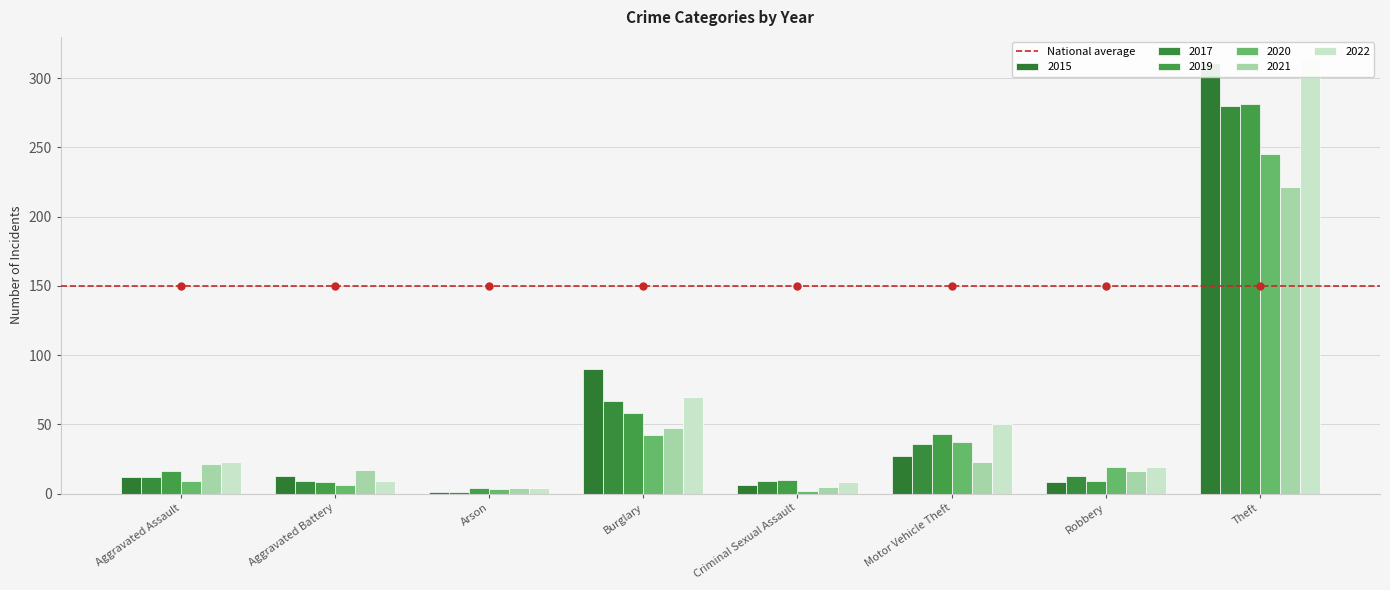

List the labels in order of 2020 value, smallest first.

Criminal Sexual Assault, Arson, Aggravated Battery, Aggravated Assault, Robbery, Motor Vehicle Theft, Burglary, Theft